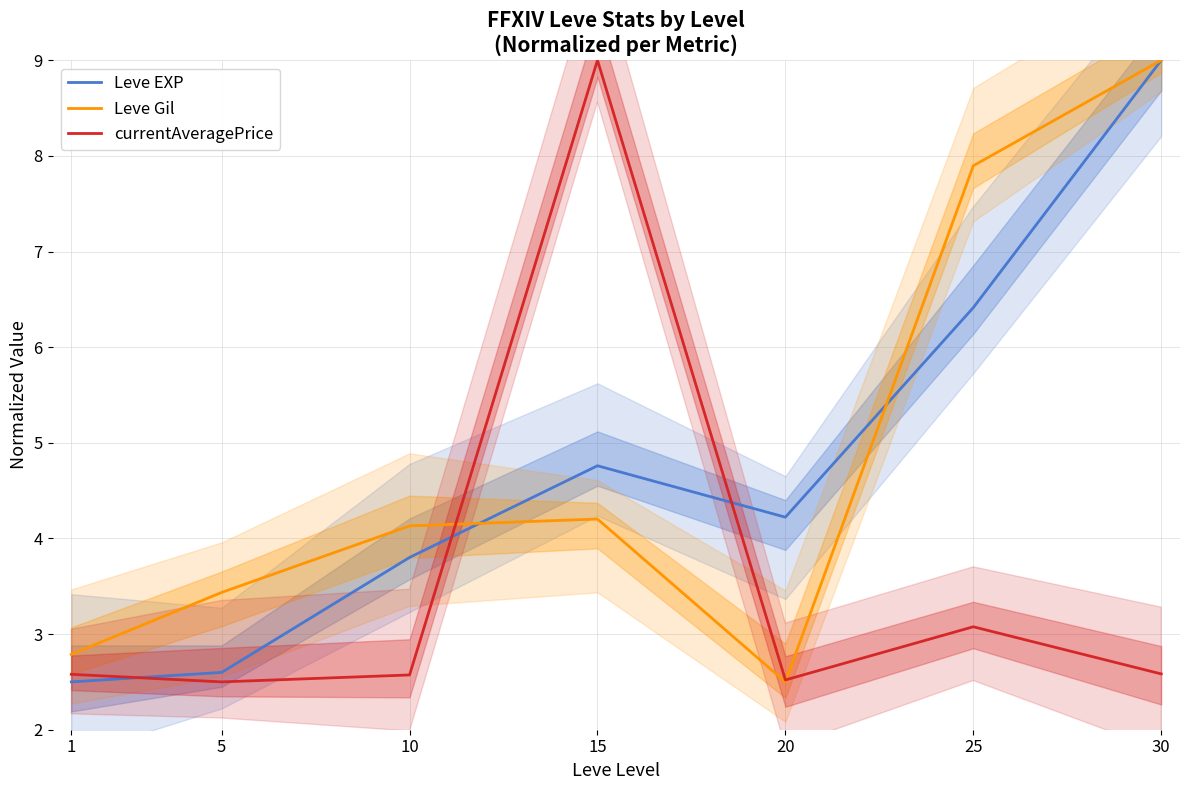

The currentAveragePrice series shows 1.3 at 25. True or false?

False